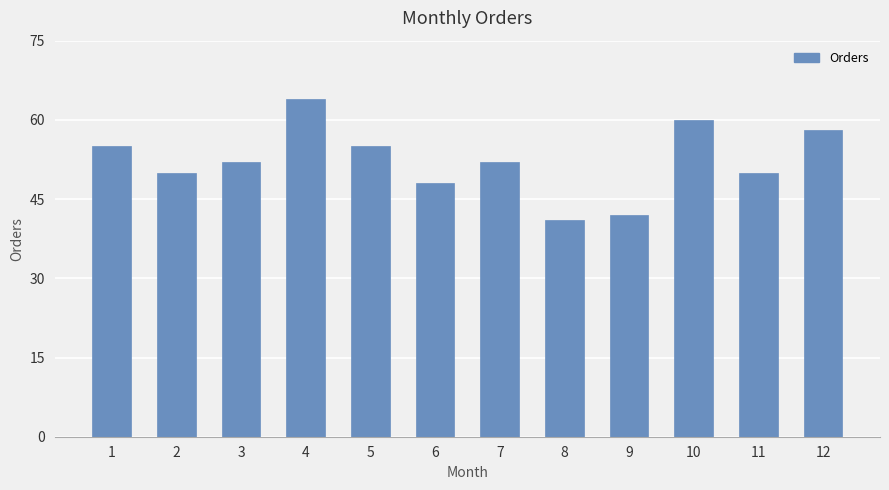

What is the maximum value shown in the chart?

64